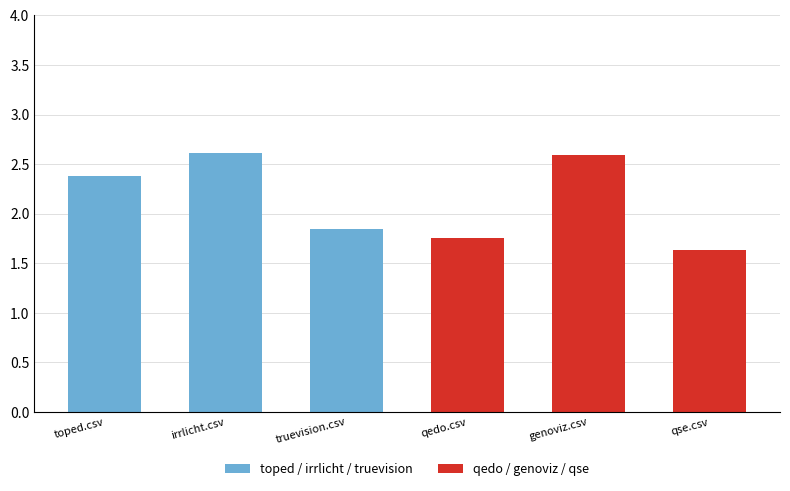

What is the smallest value displayed?

1.6